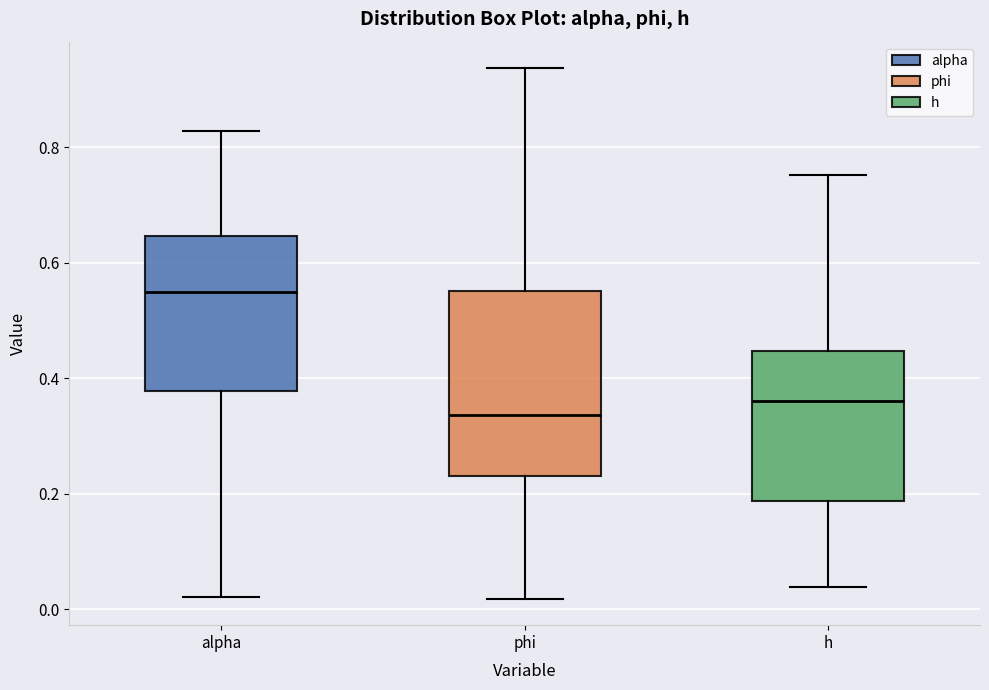

Which box's median line is the highest?

alpha